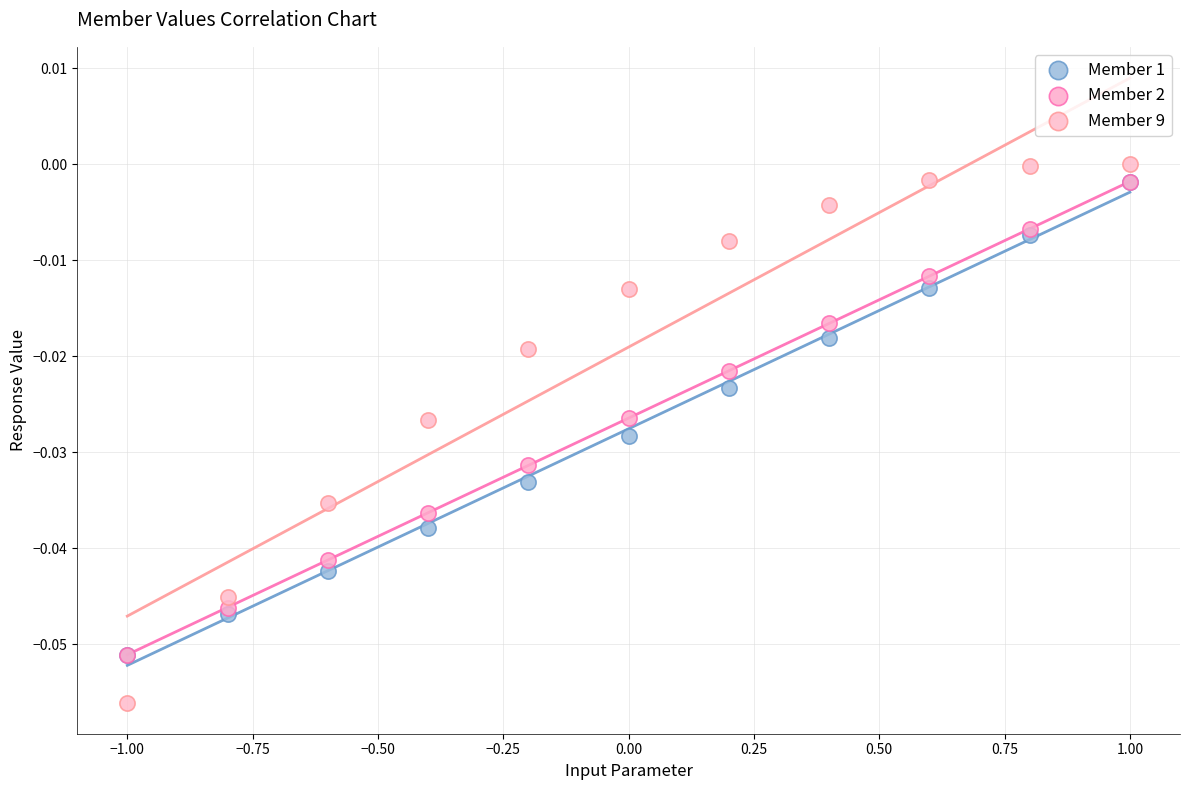

What are all the series names shown in the legend?

Member 1, Member 2, Member 9